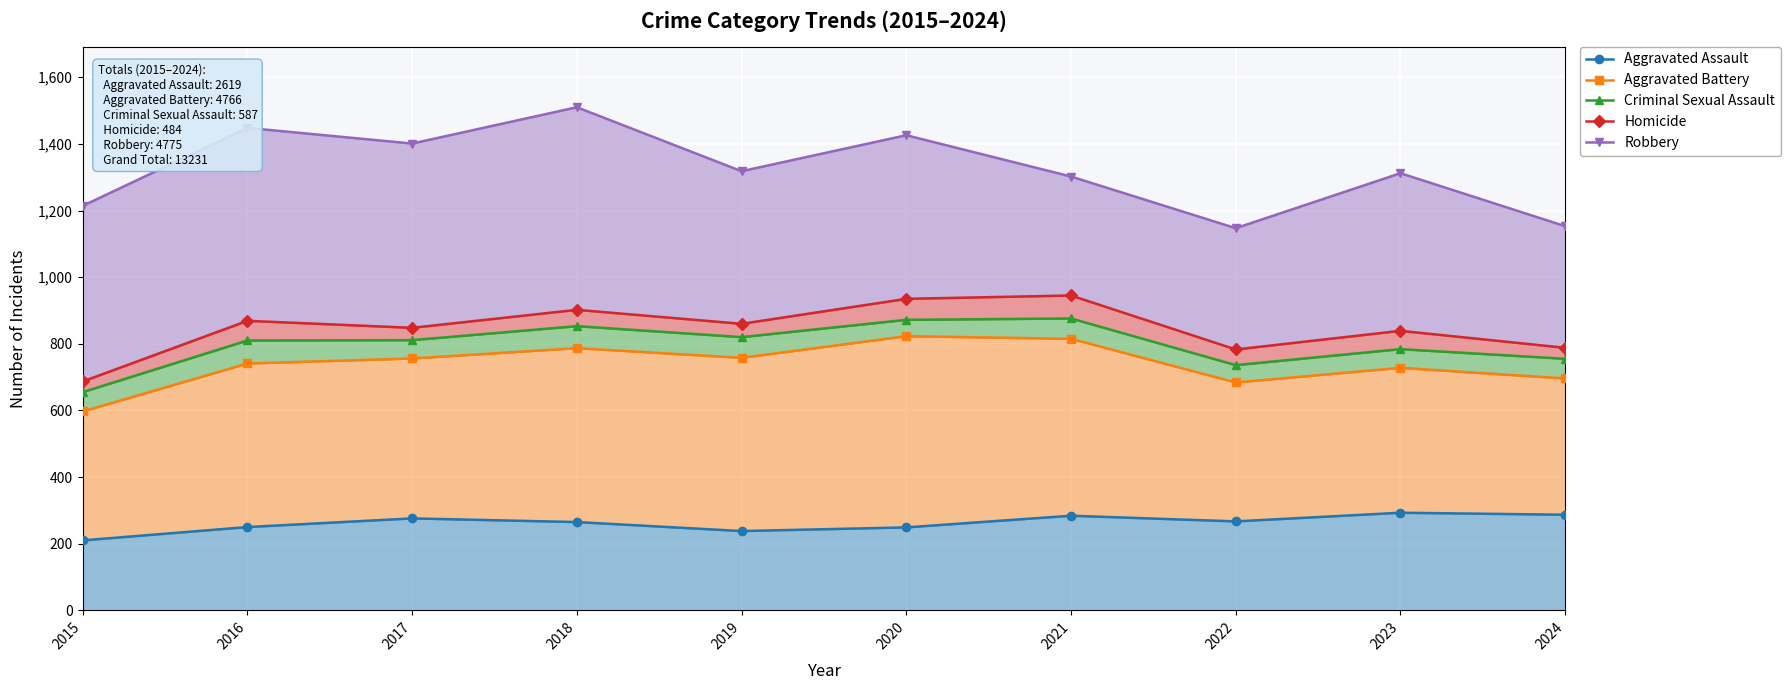

Between 2018 and 2024, which series saw the biggest shift?

Robbery